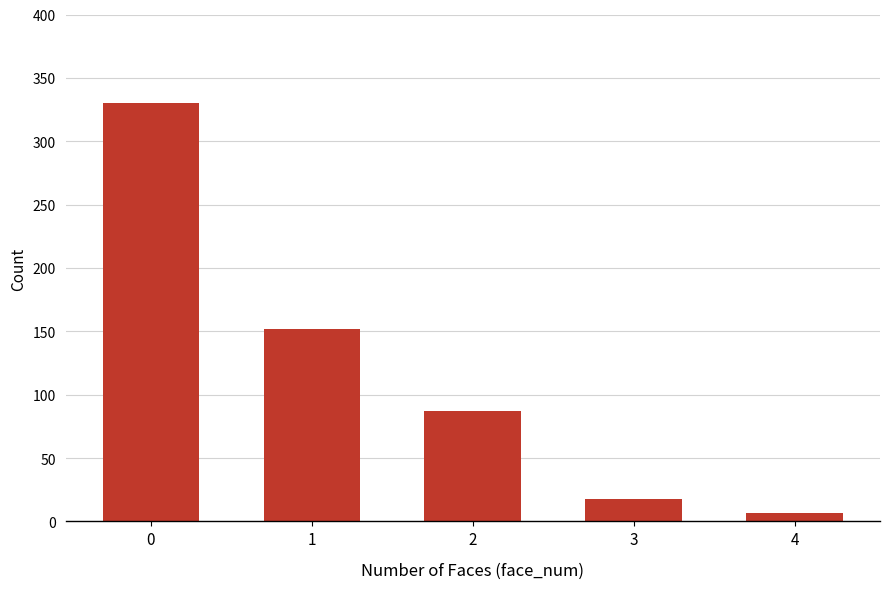

What is the minimum value shown in the chart?

7